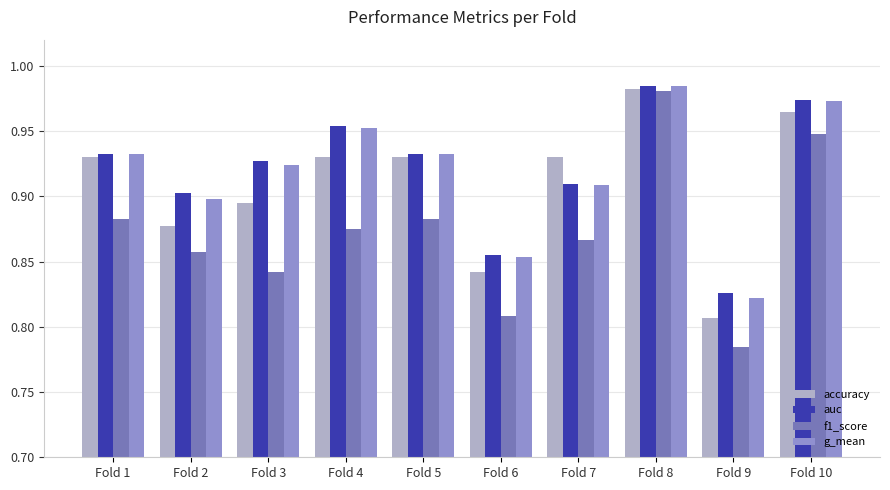

At which label is accuracy closest to 0?

Fold 9